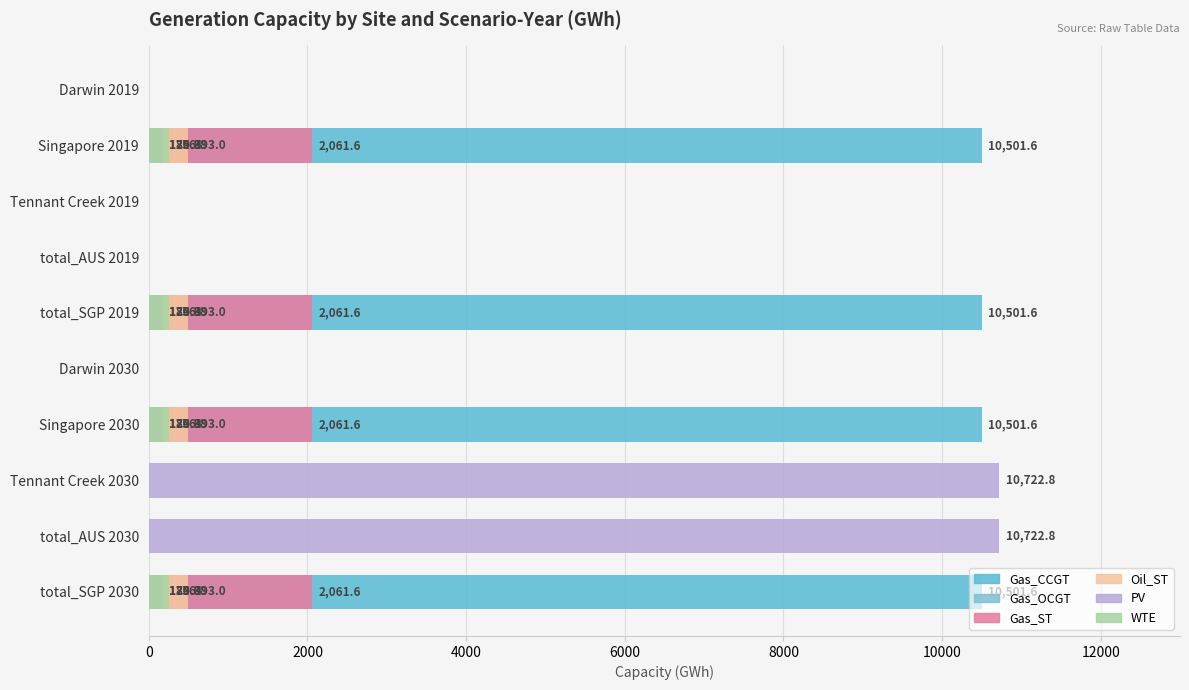

How many data points does each series have?

10